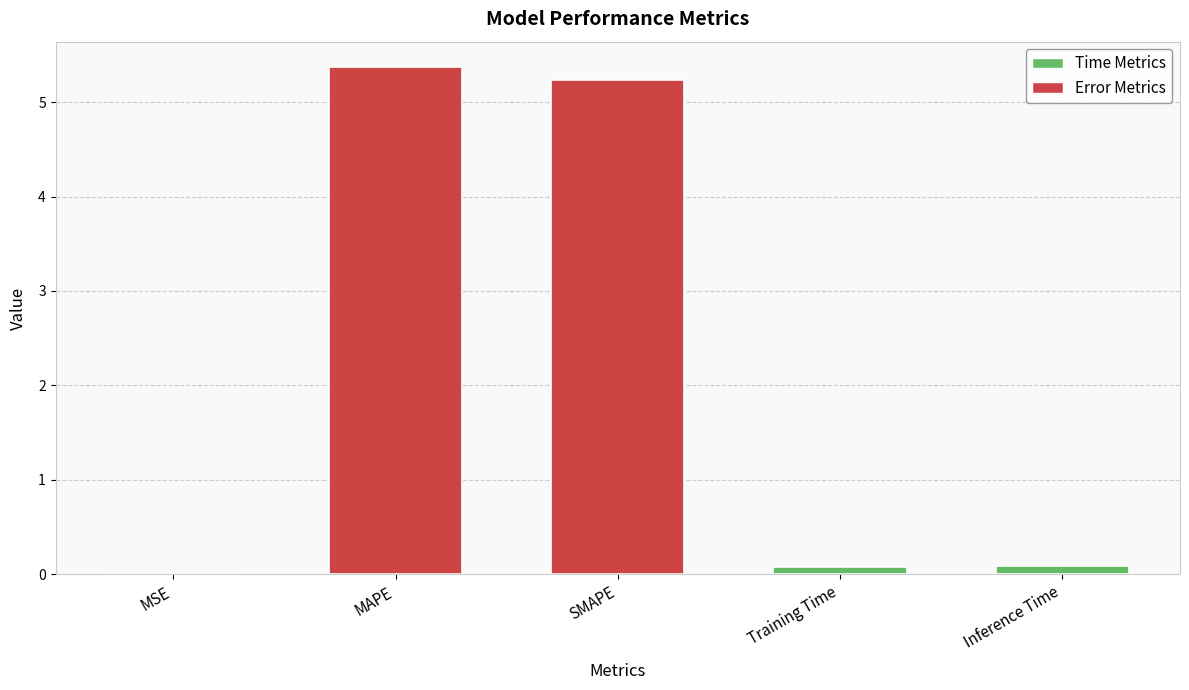

What value does the data have at MAPE?

5.4